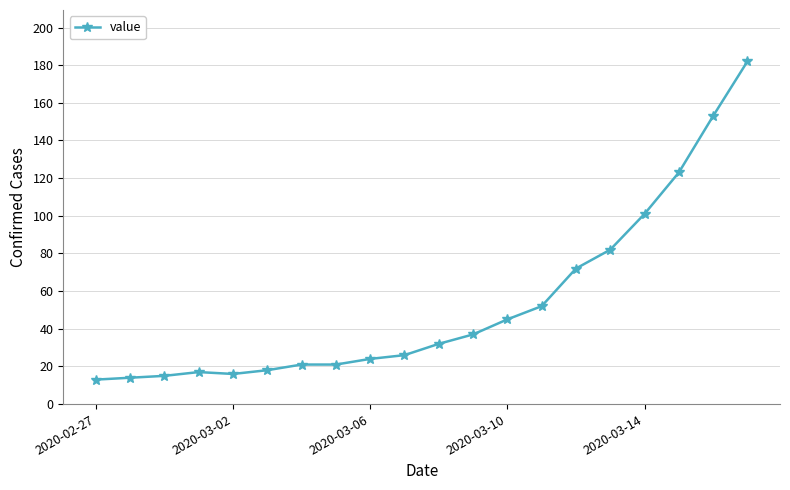

What is the difference between the maximum and second lowest values?

168